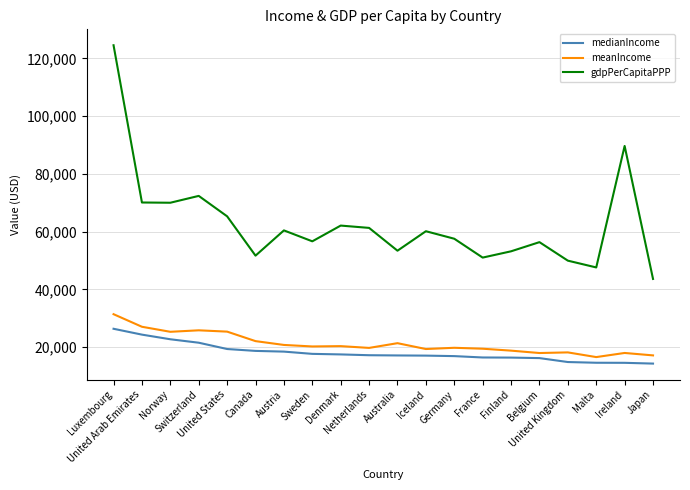

What is the spread (max minus min) of values at Sweden?

39007